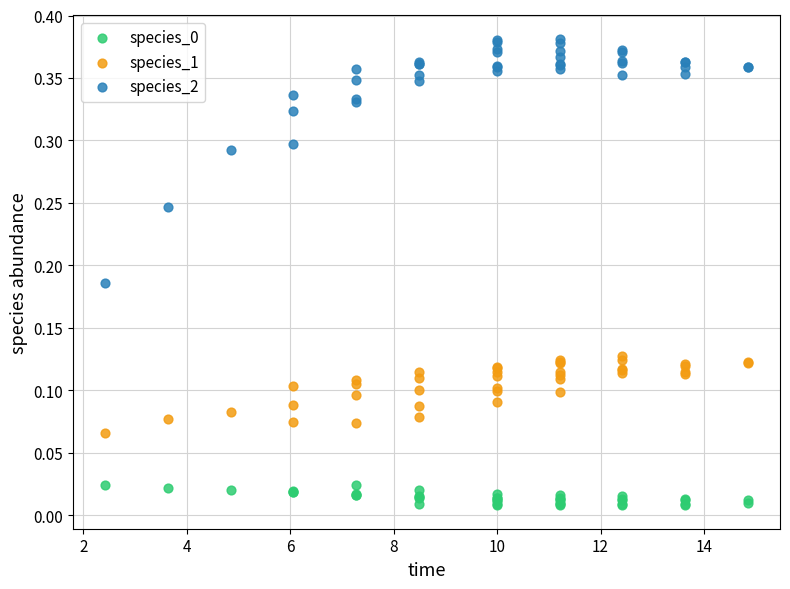

What is the X range (max minus min) for the scatter plot?

12.4